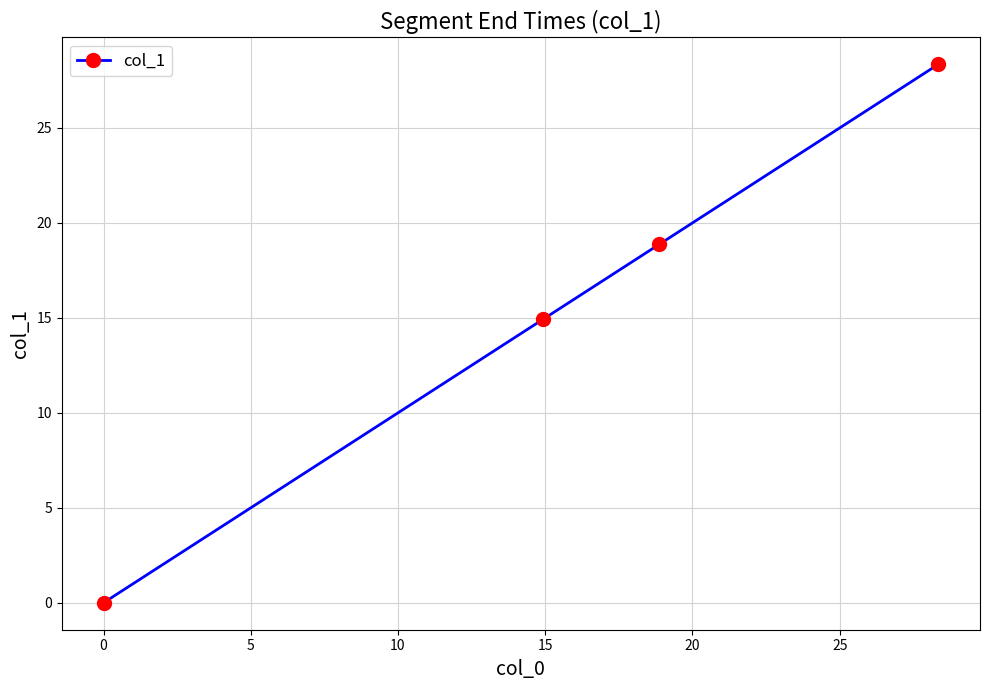

How many lines are shown in the chart?

1